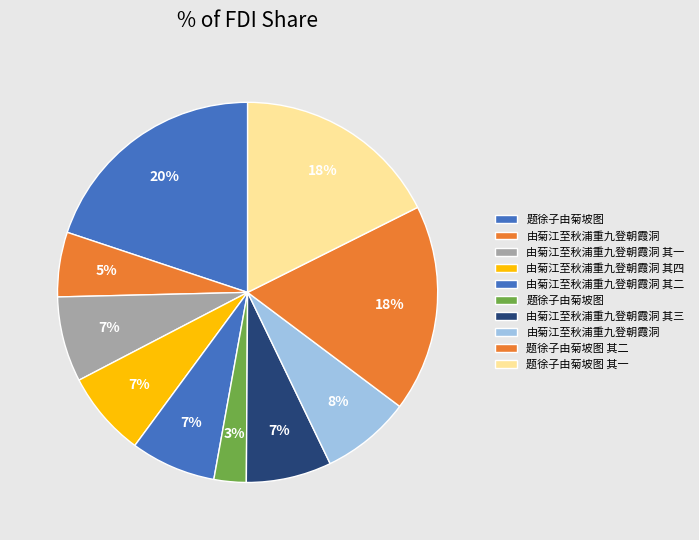

To the nearest percent, what is the difference between the largest and smallest slice percentages?

17%